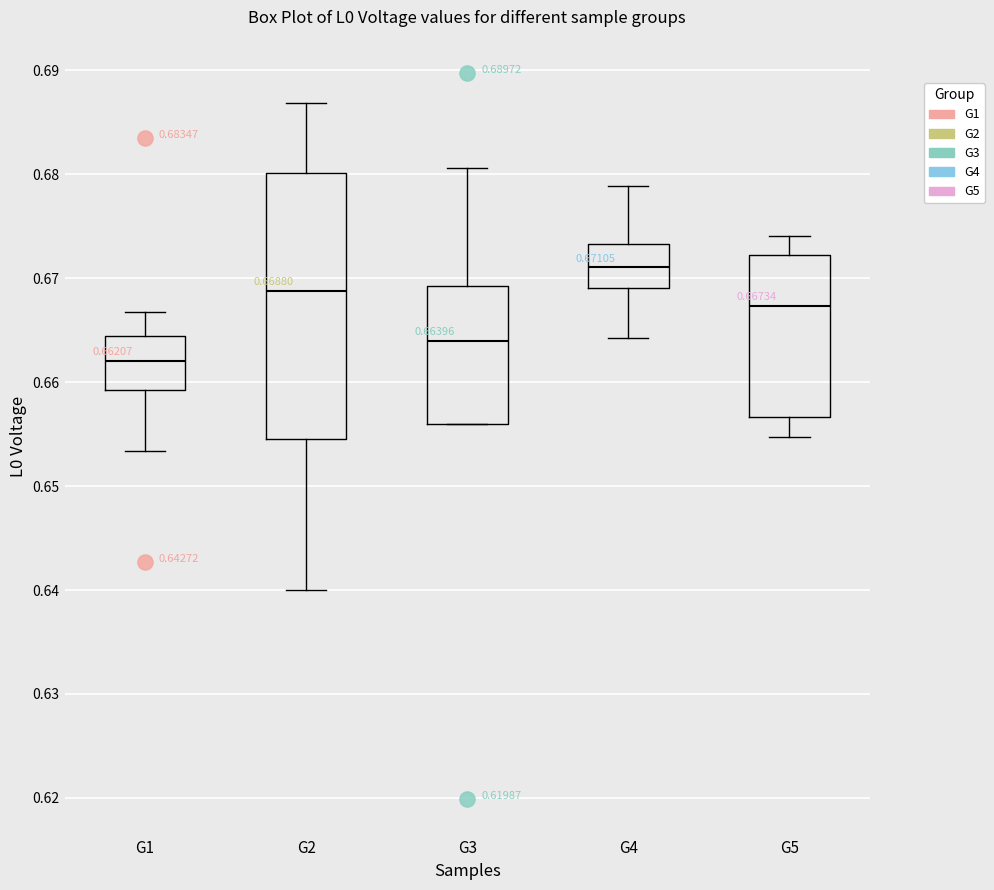

Which box is the tallest, from its lower edge to its upper edge?

G2